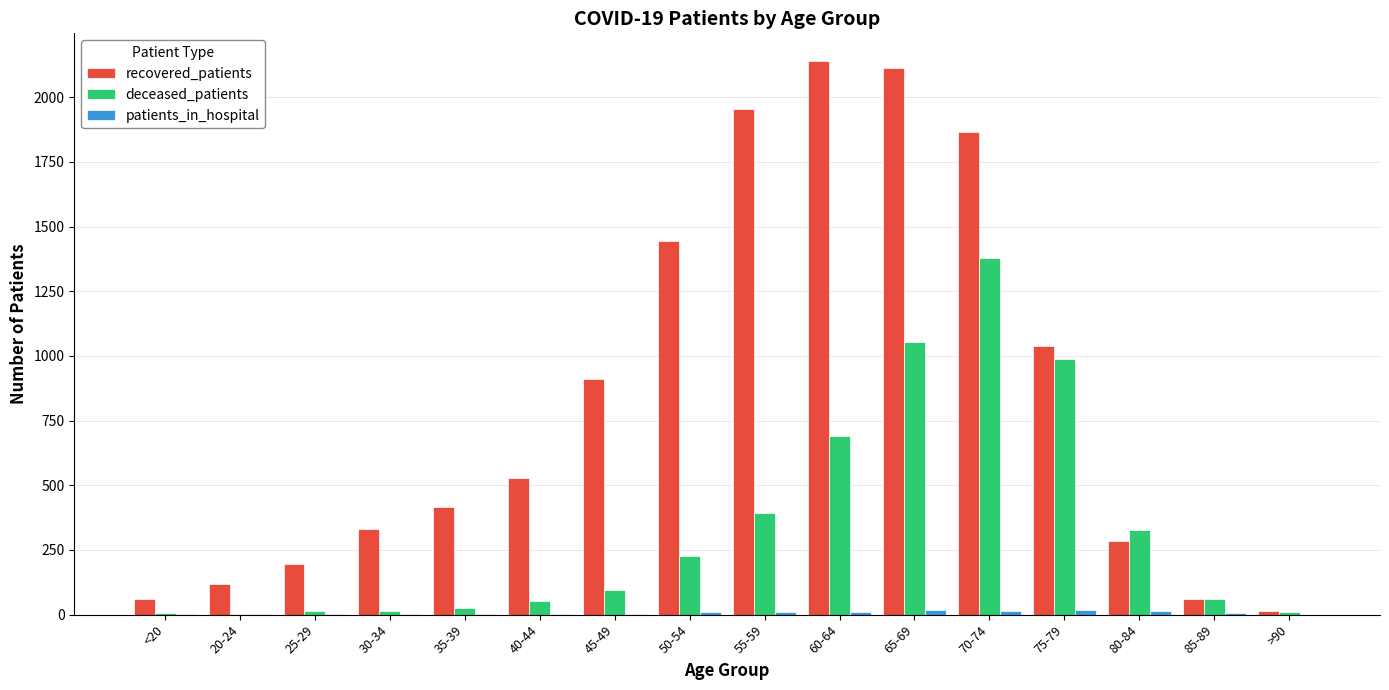

What is the difference between the recovered_patients values at 55-59 and 50-54?

511